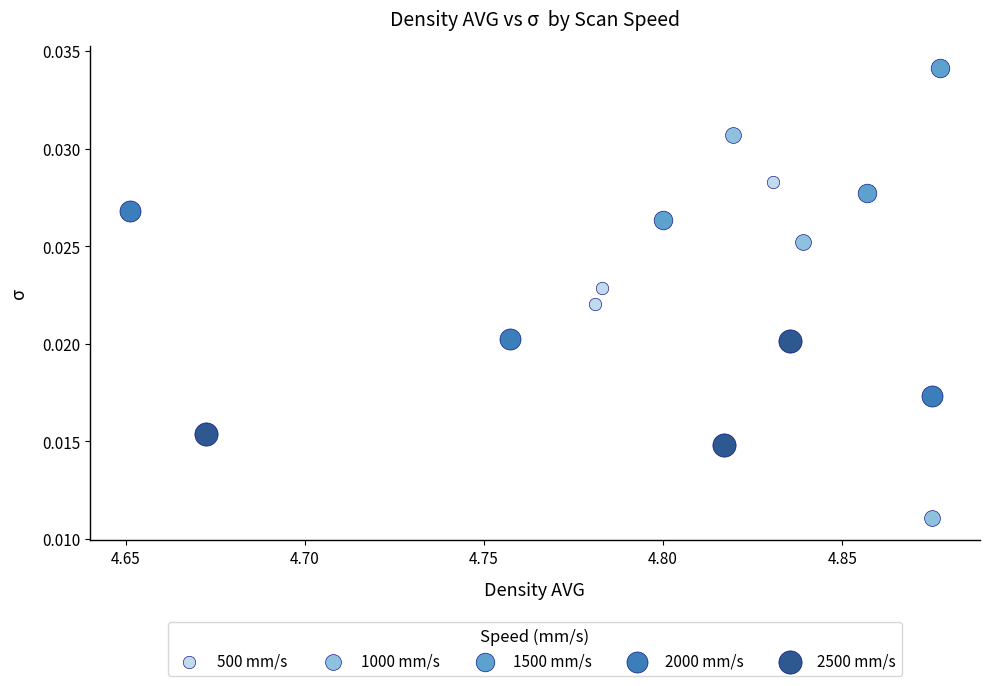

Which series contains the lowest Y value?

1000 mm/s